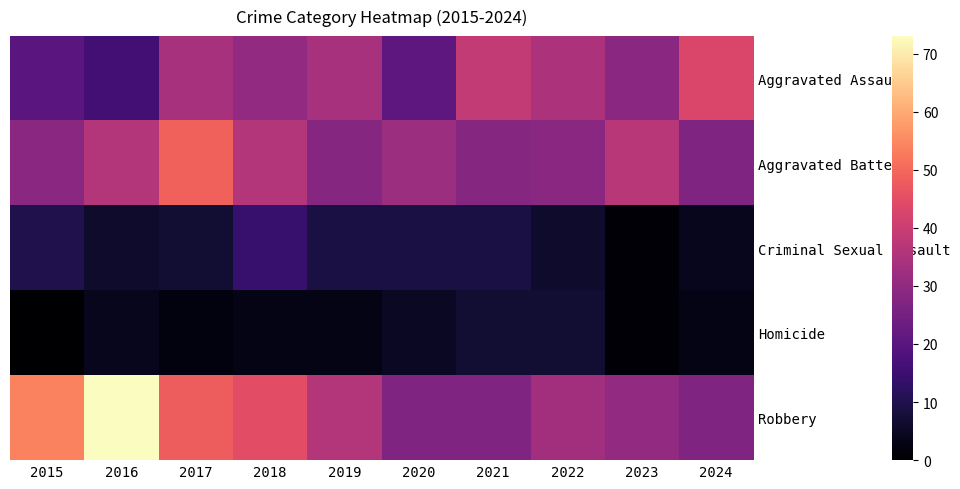

What is the total value across all series at 2023?

98